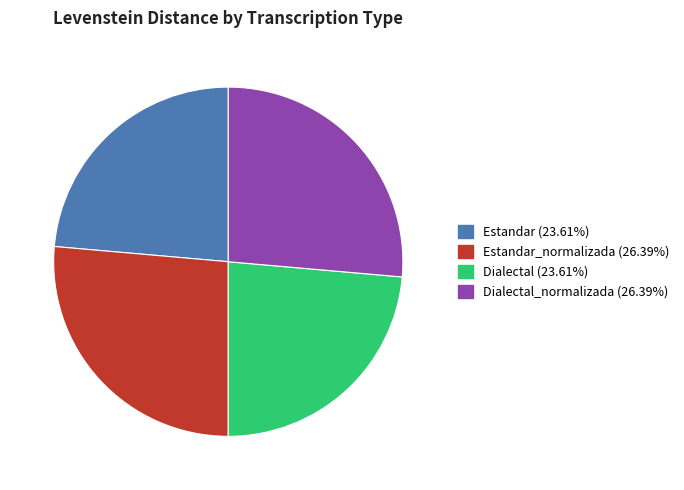

How many segments does this pie chart have?

4